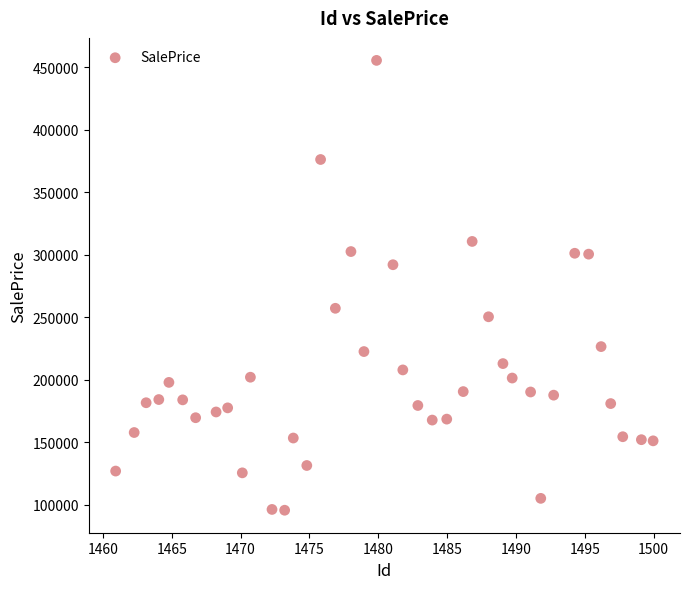

What is the range of X values (max minus min)?

39.0